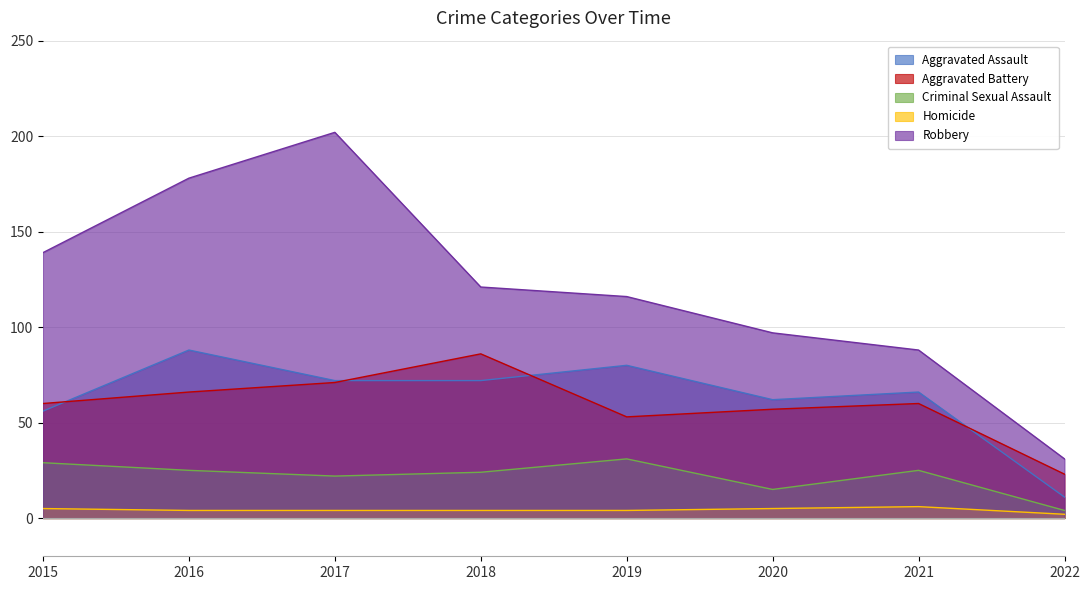

The Aggravated Assault series shows 42 at 2020. True or false?

False